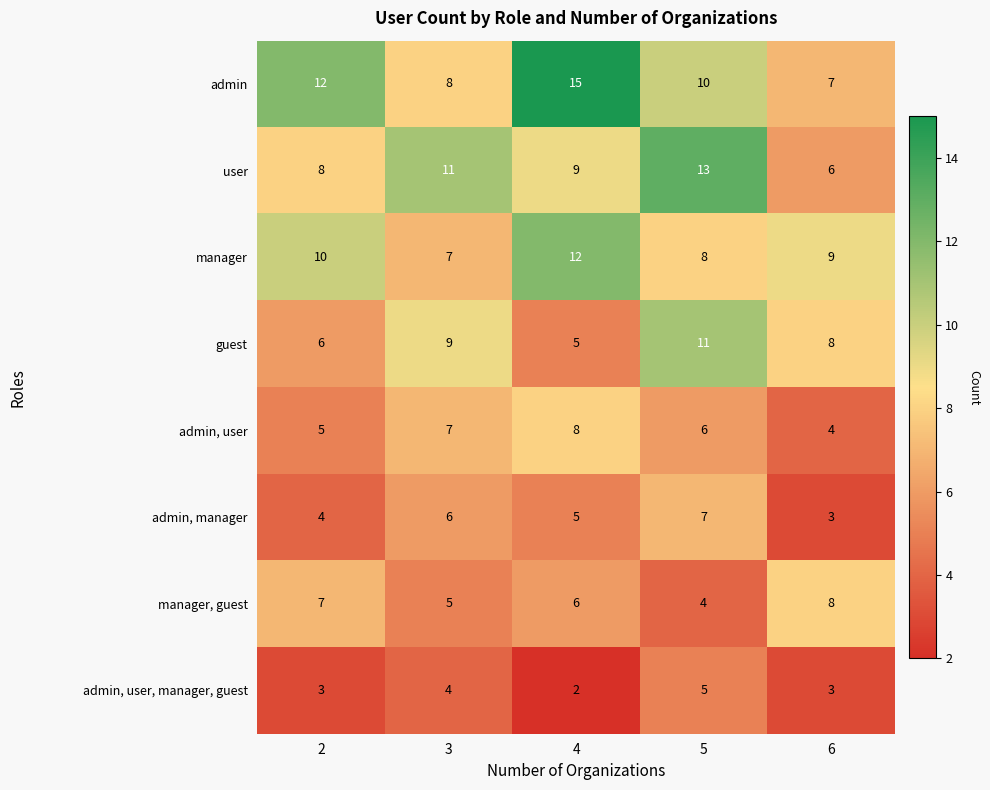

What is the lowest value of the admin, user series?

4